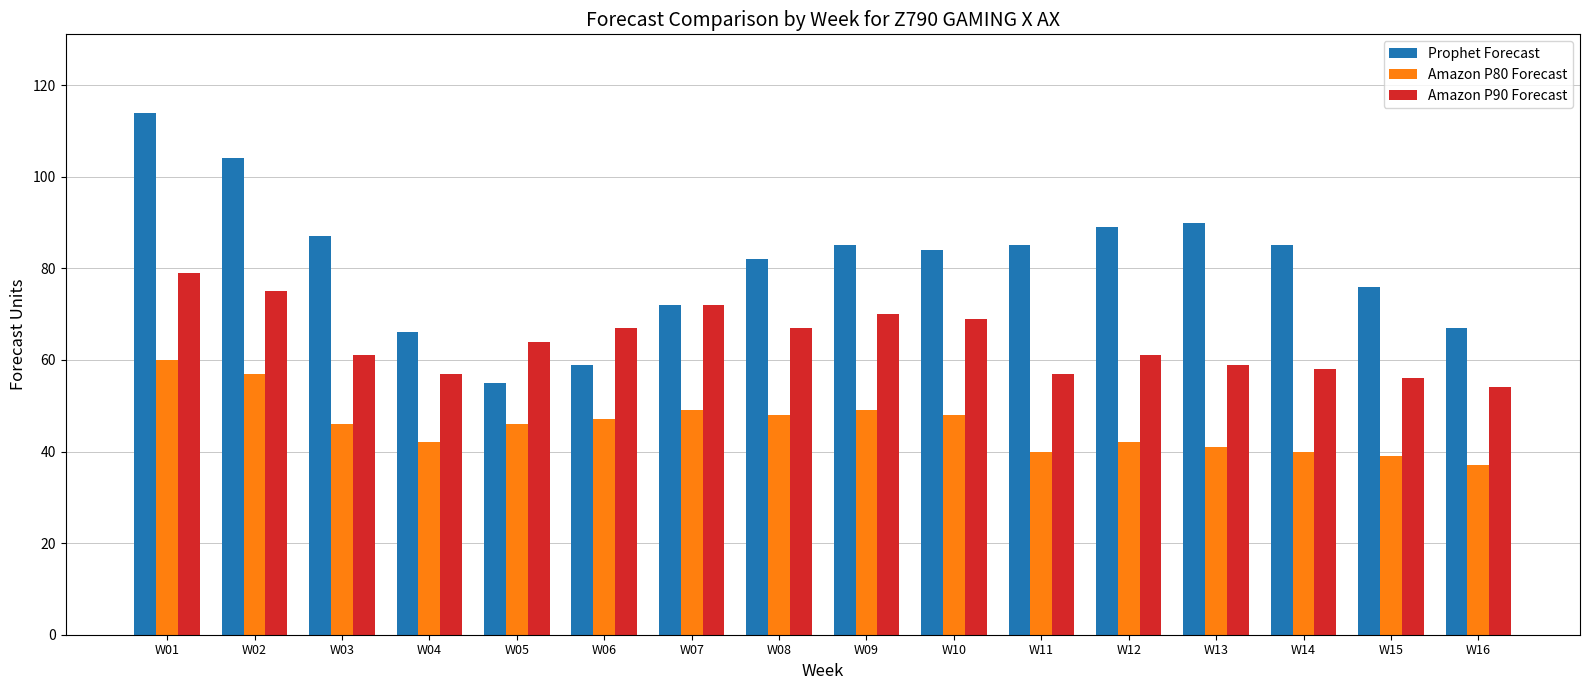

Reading right to left, transcribe all the data shown in this chart.

Prophet Forecast: W16=67	W15=76	W14=85	W13=90	W12=89	W11=85	W10=84	W09=85	W08=82	W07=72	W06=59	W05=55	W04=66	W03=87	W02=104	W01=114
Amazon P80 Forecast: W16=37	W15=39	W14=40	W13=41	W12=42	W11=40	W10=48	W09=49	W08=48	W07=49	W06=47	W05=46	W04=42	W03=46	W02=57	W01=60
Amazon P90 Forecast: W16=54	W15=56	W14=58	W13=59	W12=61	W11=57	W10=69	W09=70	W08=67	W07=72	W06=67	W05=64	W04=57	W03=61	W02=75	W01=79